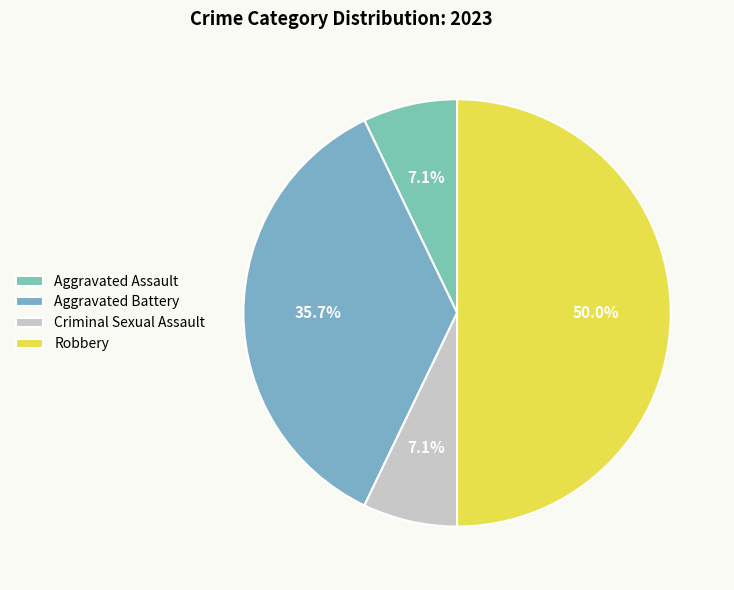

How many segments does this pie chart have?

4